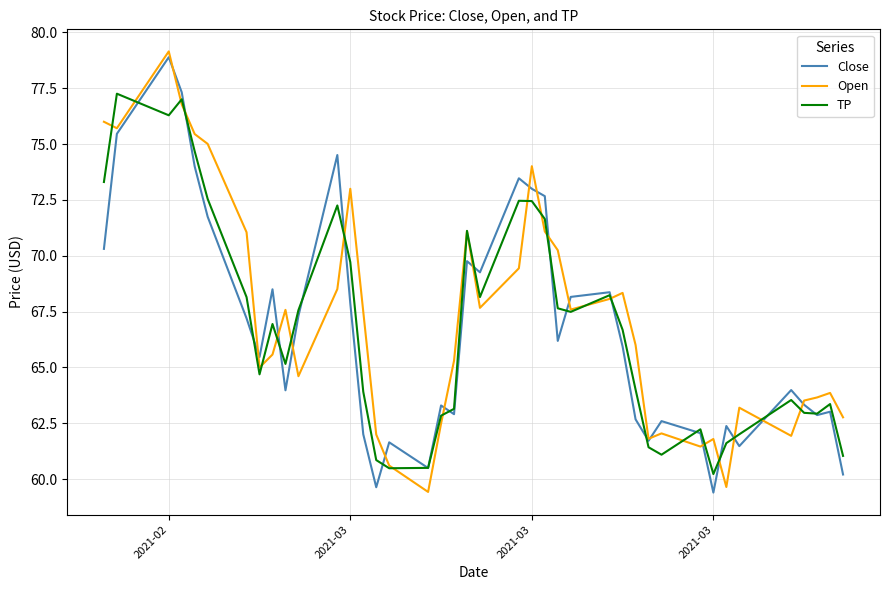

What is the minimum value for TP?

60.2